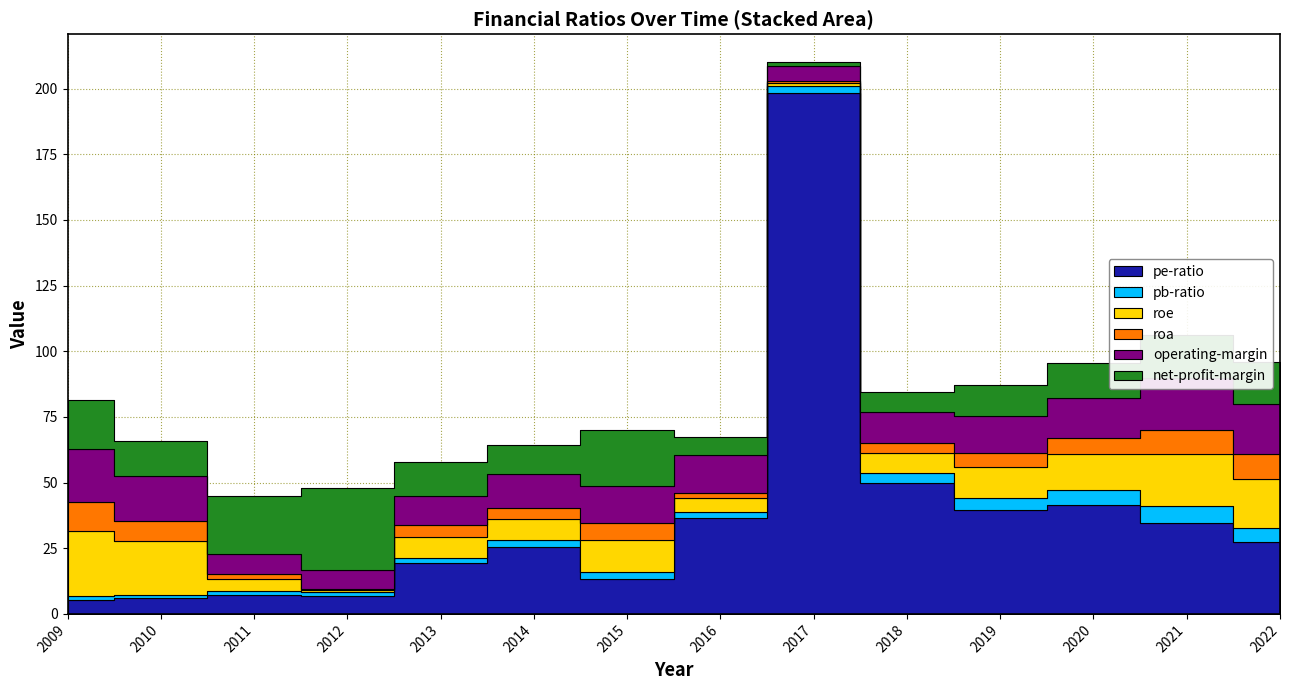

Reading left to right, extract all data points from this chart.

pe-ratio: 2009=5.5	2010=6.1	2011=7.2	2012=6.8	2013=19.5	2014=25.5	2015=13.2	2016=36.5	2017=198.3	2018=50.0	2019=39.4	2020=41.6	2021=34.4	2022=27.5
pb-ratio: 2009=1.3	2010=1.2	2011=1.4	2012=1.5	2013=1.9	2014=2.6	2015=2.7	2016=2.4	2017=2.9	2018=3.8	2019=4.6	2020=5.6	2021=6.7	2022=5.1
roe: 2009=24.8	2010=20.3	2011=4.6	2012=0.9	2013=7.9	2014=8.0	2015=12.2	2016=5.1	2017=1.1	2018=7.6	2019=11.8	2020=13.5	2021=19.6	2022=18.8
roa: 2009=10.9	2010=7.6	2011=1.9	2012=0.4	2013=4.6	2014=4.2	2015=6.3	2016=2.0	2017=0.5	2018=3.5	2019=5.4	2020=6.2	2021=9.4	2022=9.3
operating-margin: 2009=20.3	2010=17.3	2011=7.6	2012=7.1	2013=10.9	2014=12.8	2015=14.1	2016=14.5	2017=5.7	2018=11.9	2019=14.2	2020=15.5	2021=19.6	2022=19.2
net-profit-margin: 2009=18.7	2010=13.2	2011=22.1	2012=31.3	2013=13.1	2014=11.3	2015=21.7	2016=6.7	2017=1.7	2018=7.7	2019=11.6	2020=13.0	2021=16.4	2022=15.9